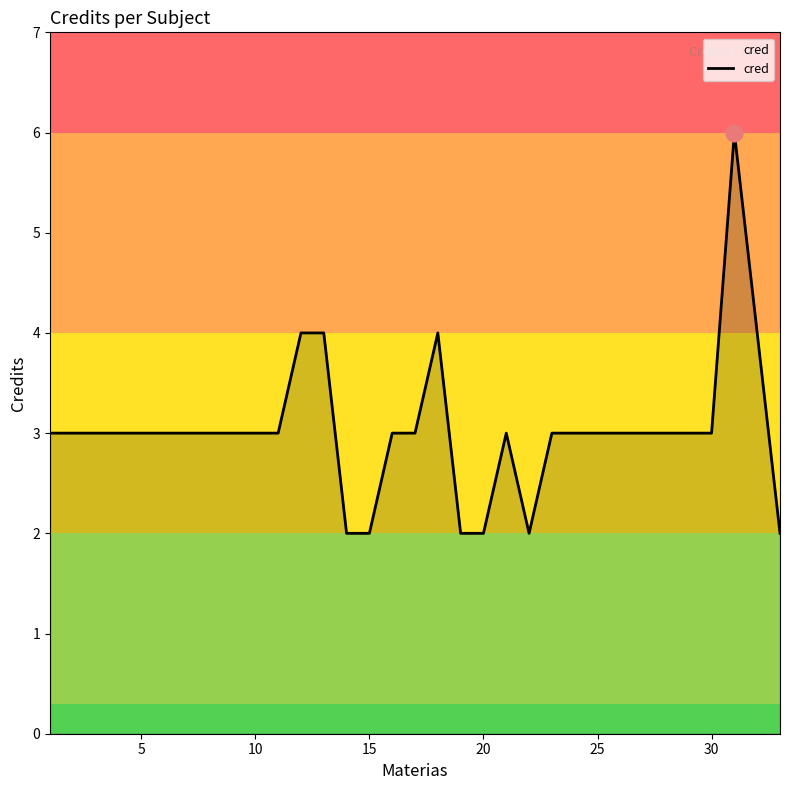

What is the maximum value shown in the chart?

6